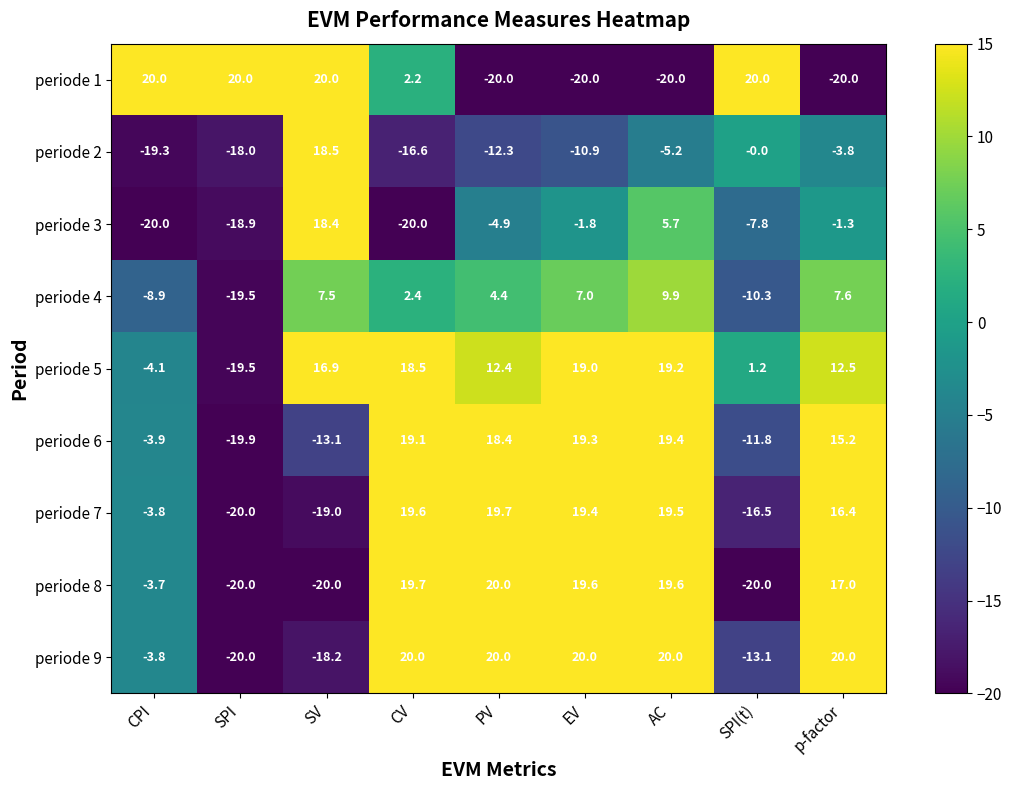

The value of periode 3 at CPI is -20.0. True or false?

True